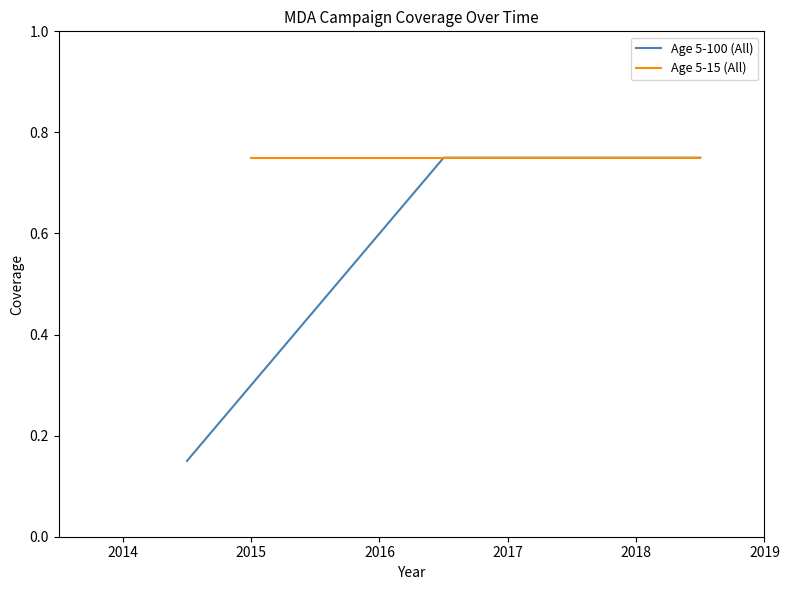

The Age 5-15 (All) series shows 1.1 at 2015. True or false?

False